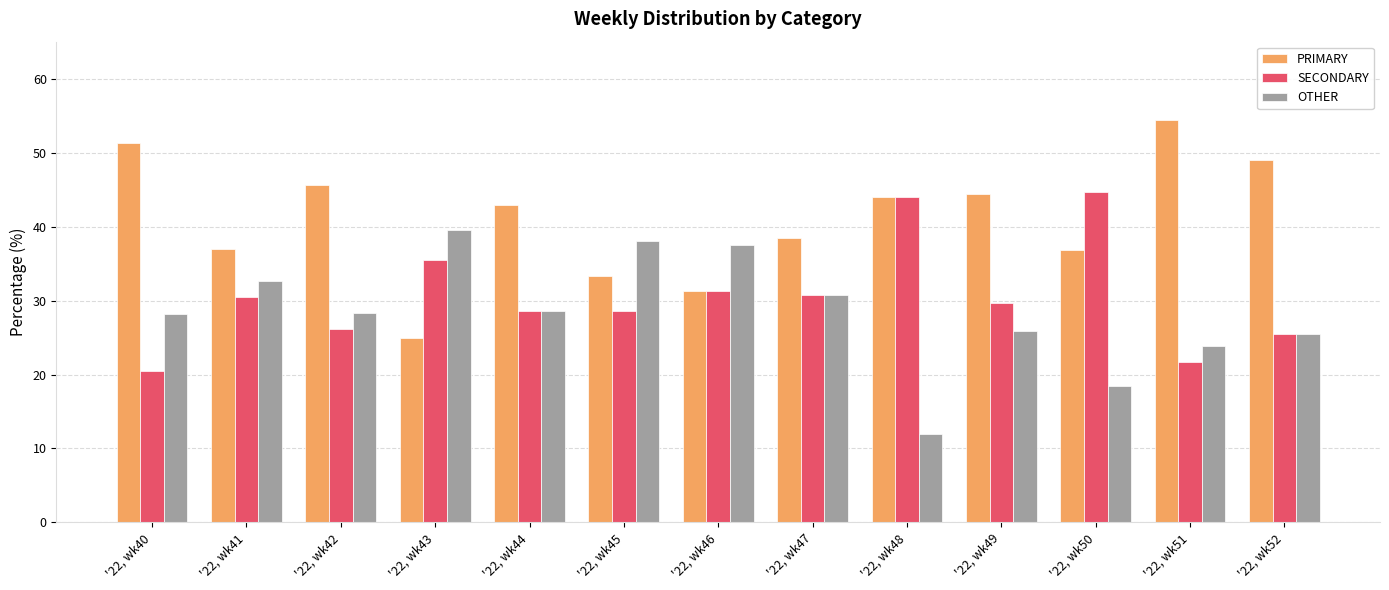

Which series has the widest spread of values?

PRIMARY